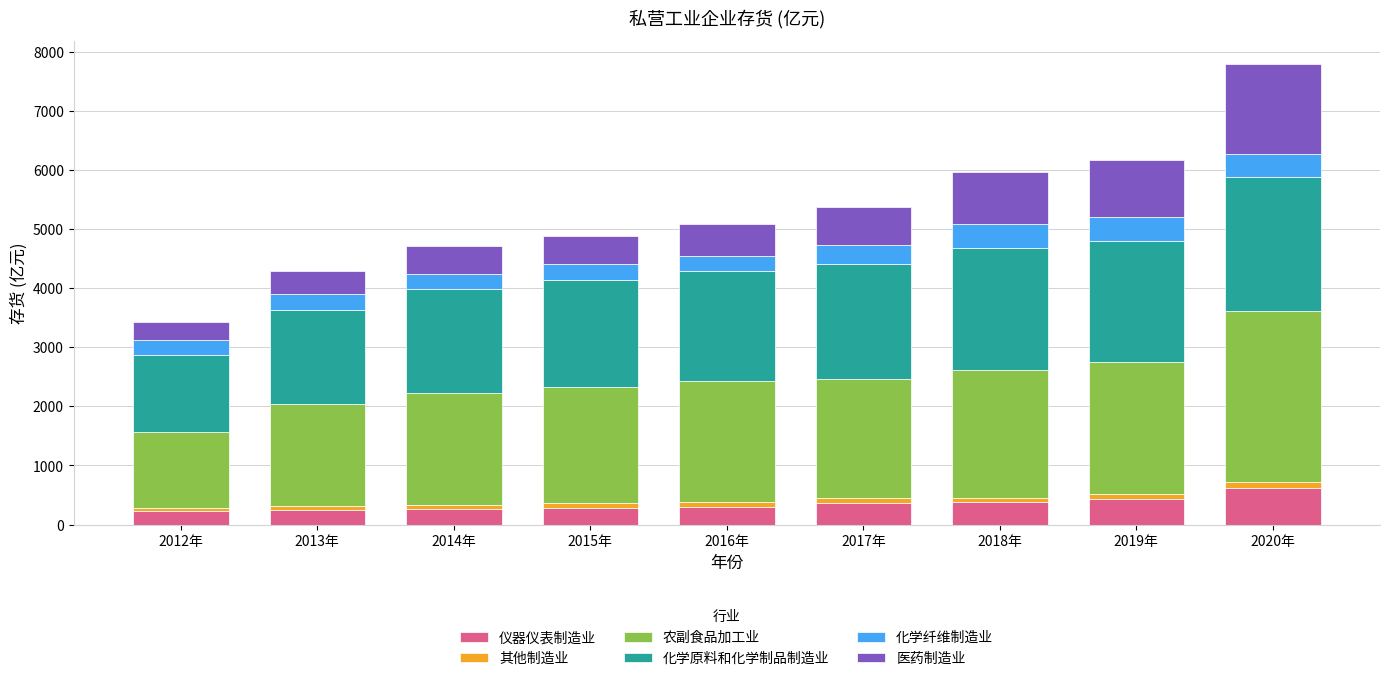

What is the total value across all series at 2013年?

4286.7